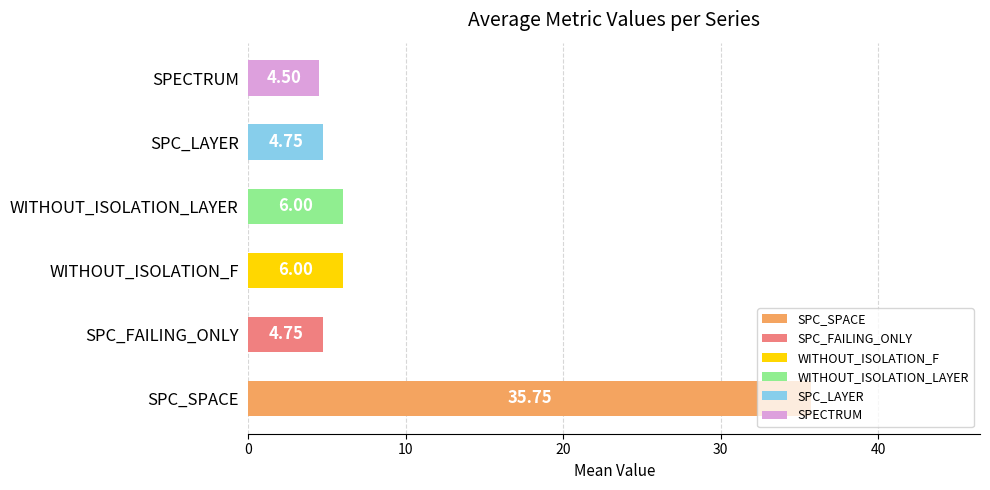

Is the value of SPECTRUM at 128 greater than the value of WITHOUT_ISOLATION_LAYER at 128?

No